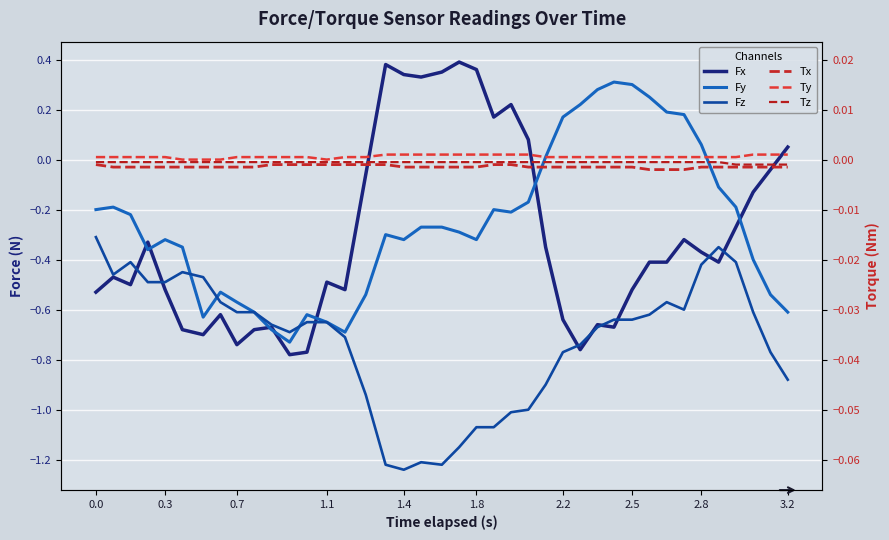

Does the chart display data point markers on the line(s)?

No